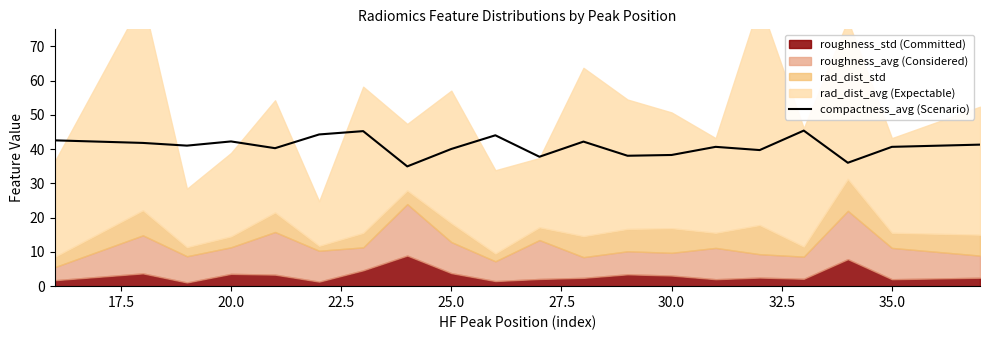

The compactness_avg (Scenario) series shows 57.8 at 30.0. True or false?

False